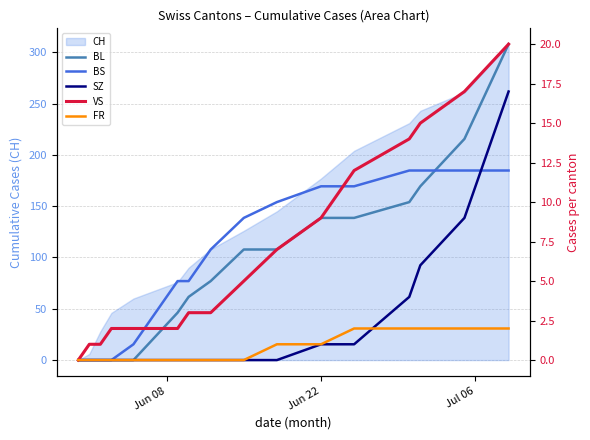

Reading right to left, what are all the values shown in this chart?

BL: 20	14	11	10	9	9	7	7	5	4	3	0	0	0	0	0
BS: 12	12	12	12	11	11	10	9	7	5	5	1	0	0	0	0
SZ: 17	9	6	4	1	1	0	0	0	0	0	0	0	0	0	0
VS: 20	17	15	14	12	9	7	5	3	3	2	2	2	1	1	0
FR: 2	2	2	2	2	1	1	0	0	0	0	0	0	0	0	0